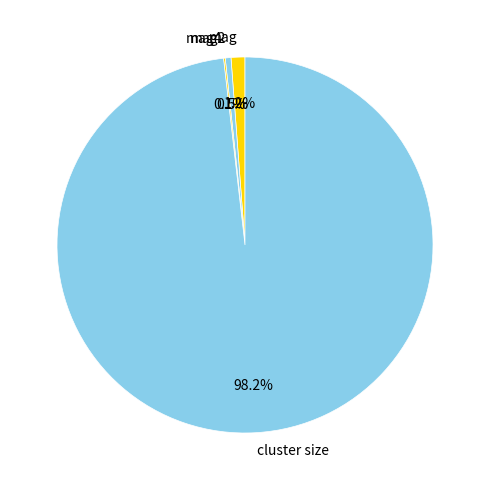

Does mag2 represent more than half of the total?

No